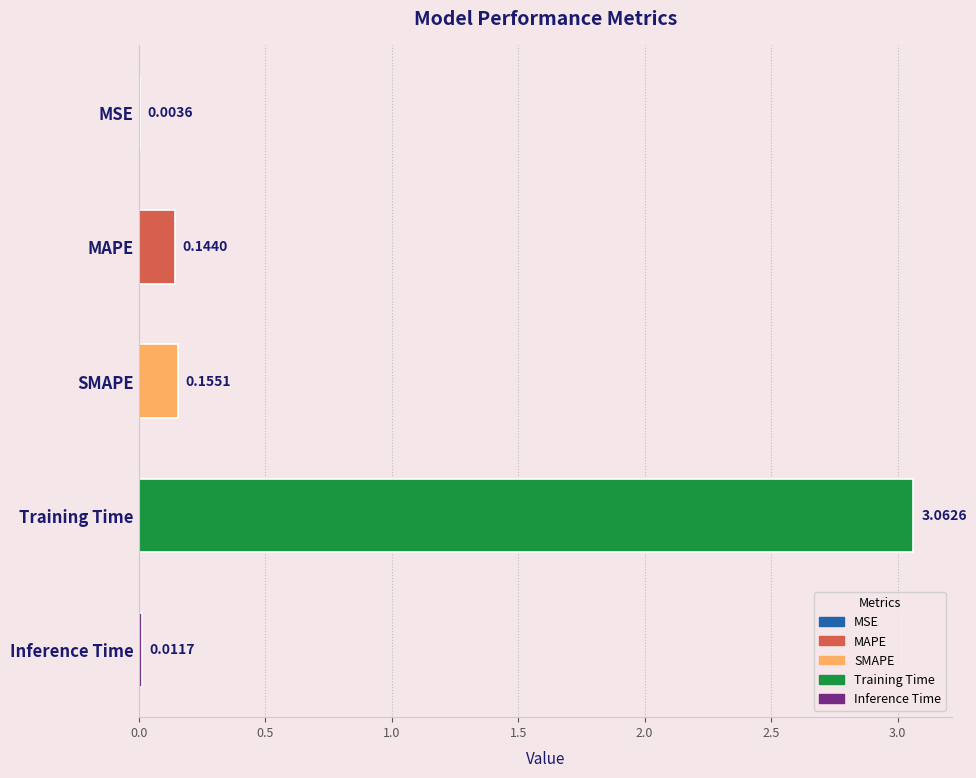

Between SMAPE and Inference Time, which is larger?

SMAPE